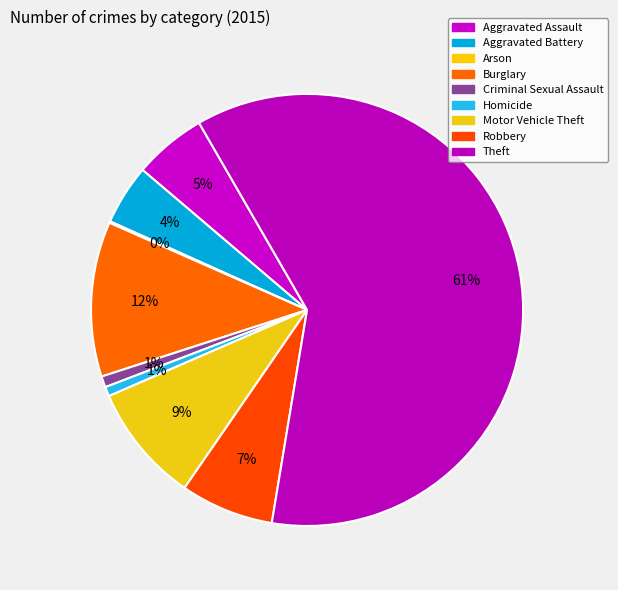

Is the sum of Homicide and Motor Vehicle Theft greater than half?

No